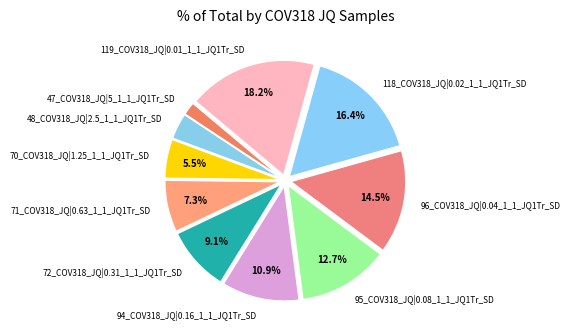

To the nearest percent, what is the combined percentage of 71_COV318_JQ|0.63_1_1_JQ1Tr_SD and 94_COV318_JQ|0.16_1_1_JQ1Tr_SD?

18%